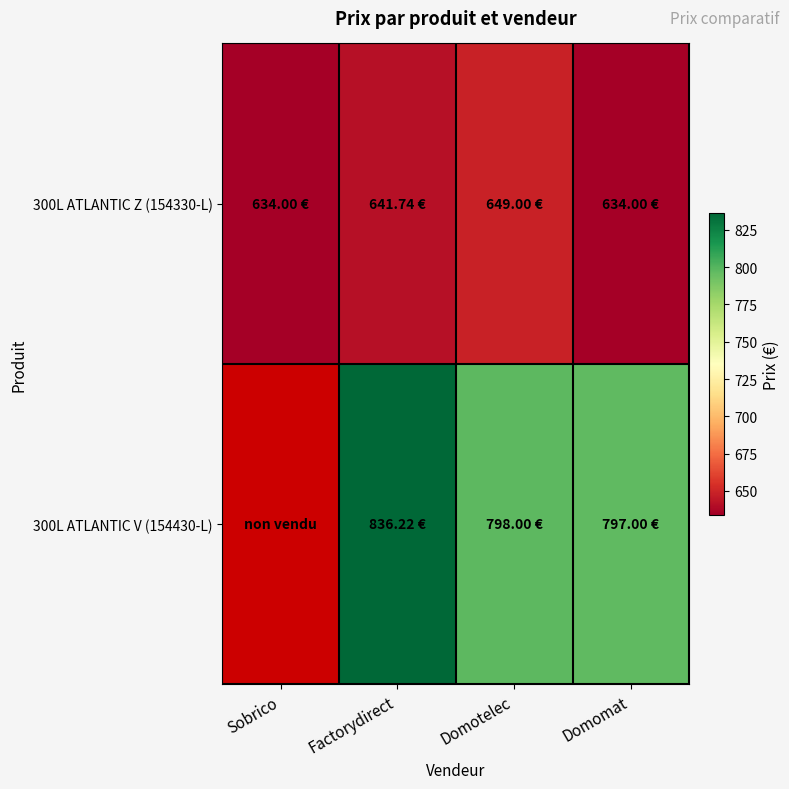

How many values in the 300L ATLANTIC Z (154330-L) series exceed 641?

2